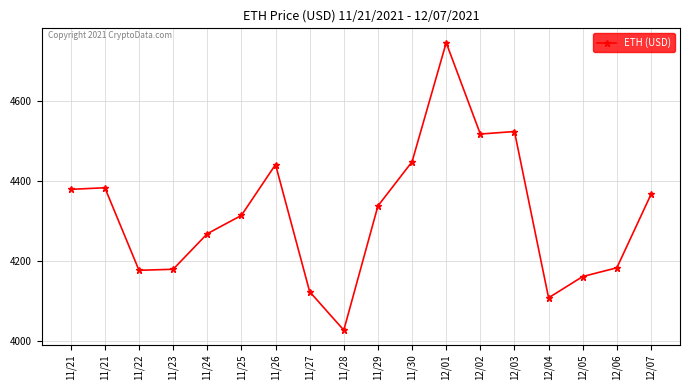

How many distinct data groups are displayed?

1